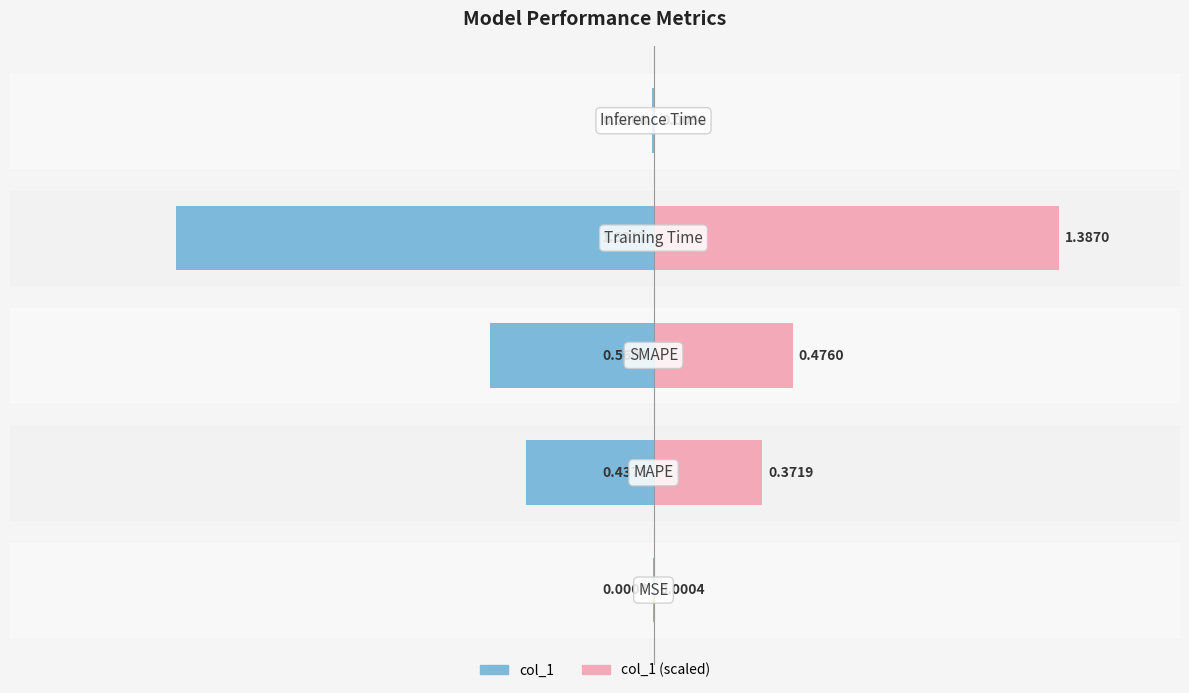

True or false: col_1 (left) has a value of -0.3 at 2.

False